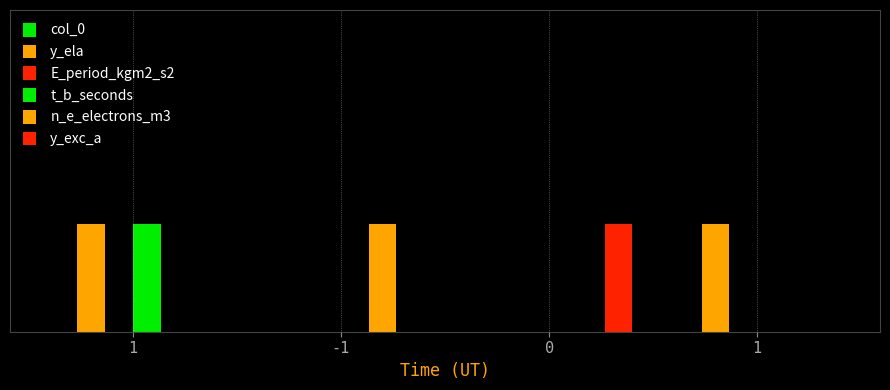

The value of y_exc_a at 1 is 0. True or false?

True